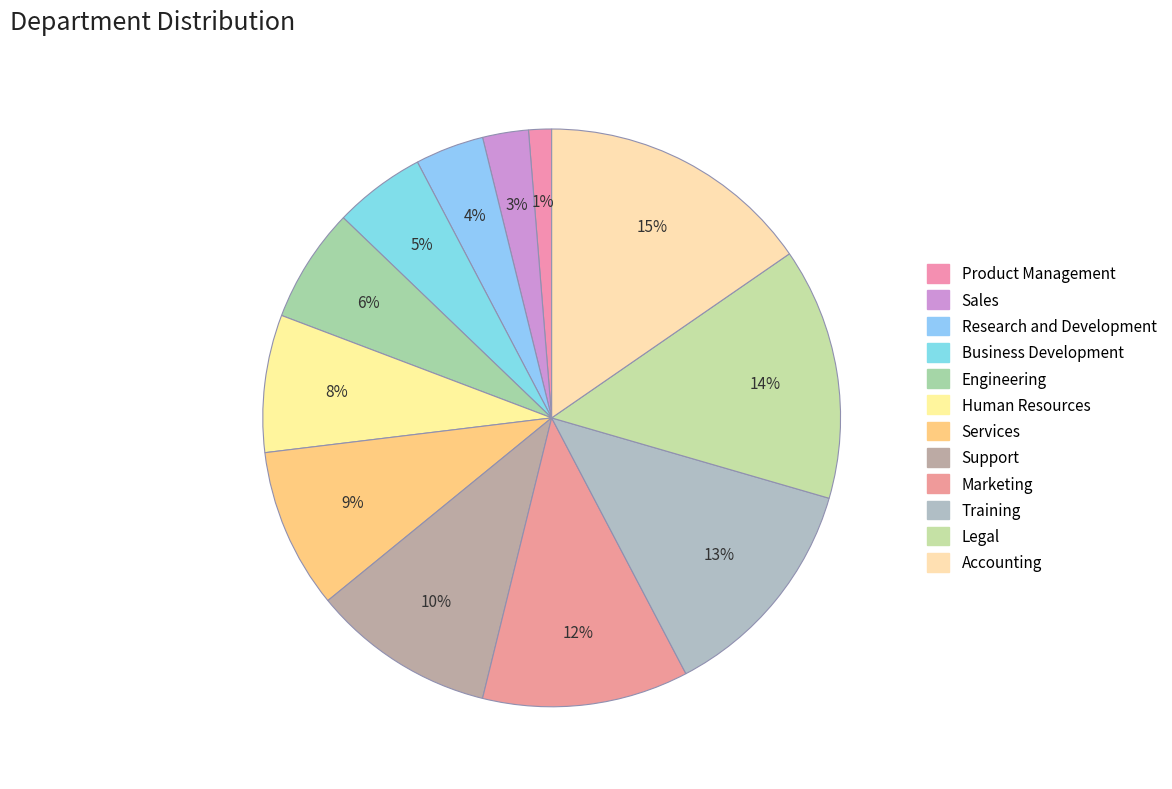

How many segments does this pie chart have?

12